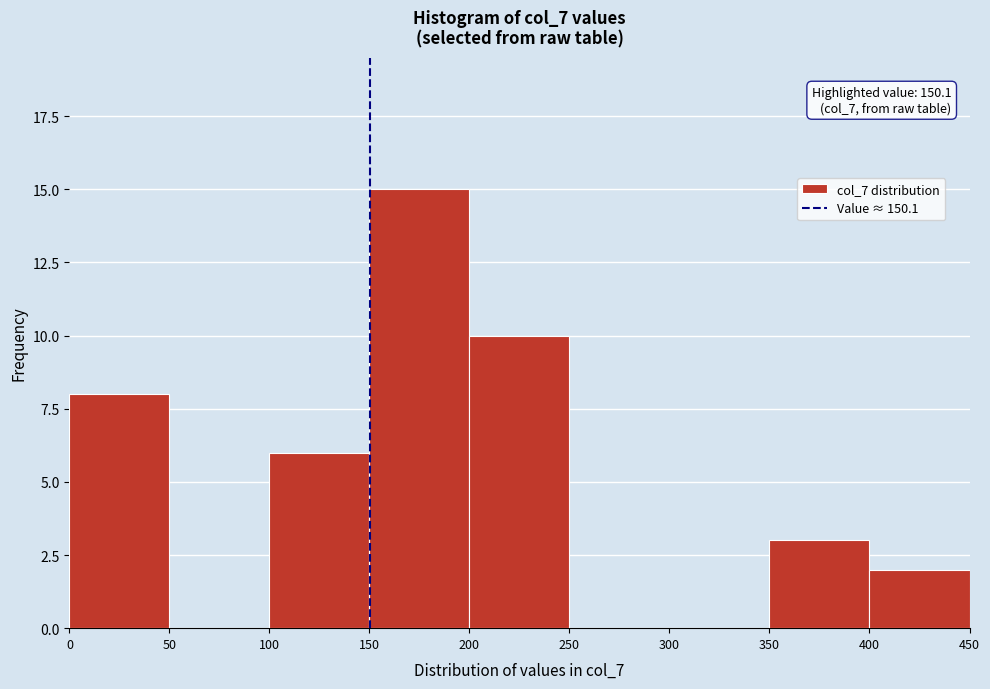

Which range on the x-axis has the tallest bar?

150 to 200